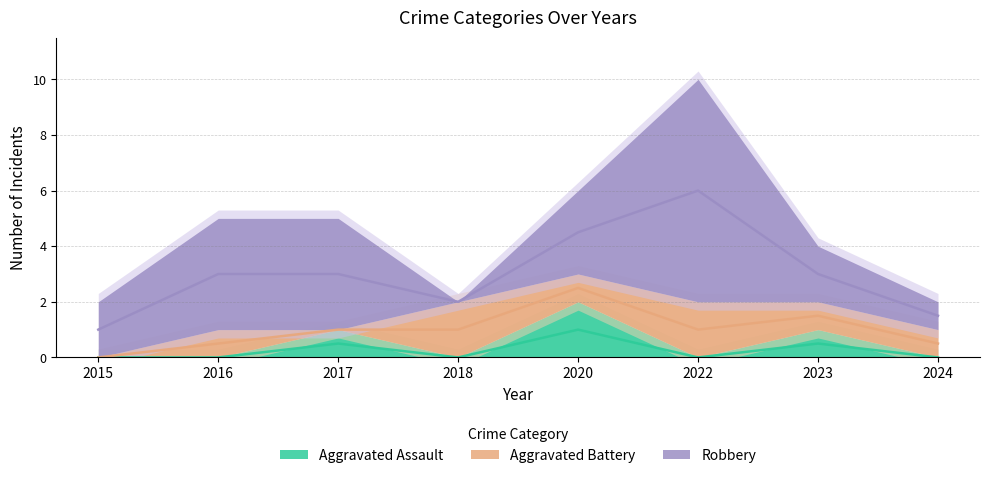

Reading left to right, extract all data points from this chart.

Aggravated Assault: 0	0	1	0	2	0	1	0
Aggravated Battery: 0	1	0	2	1	2	1	1
Robbery: 2	4	4	0	3	8	2	1